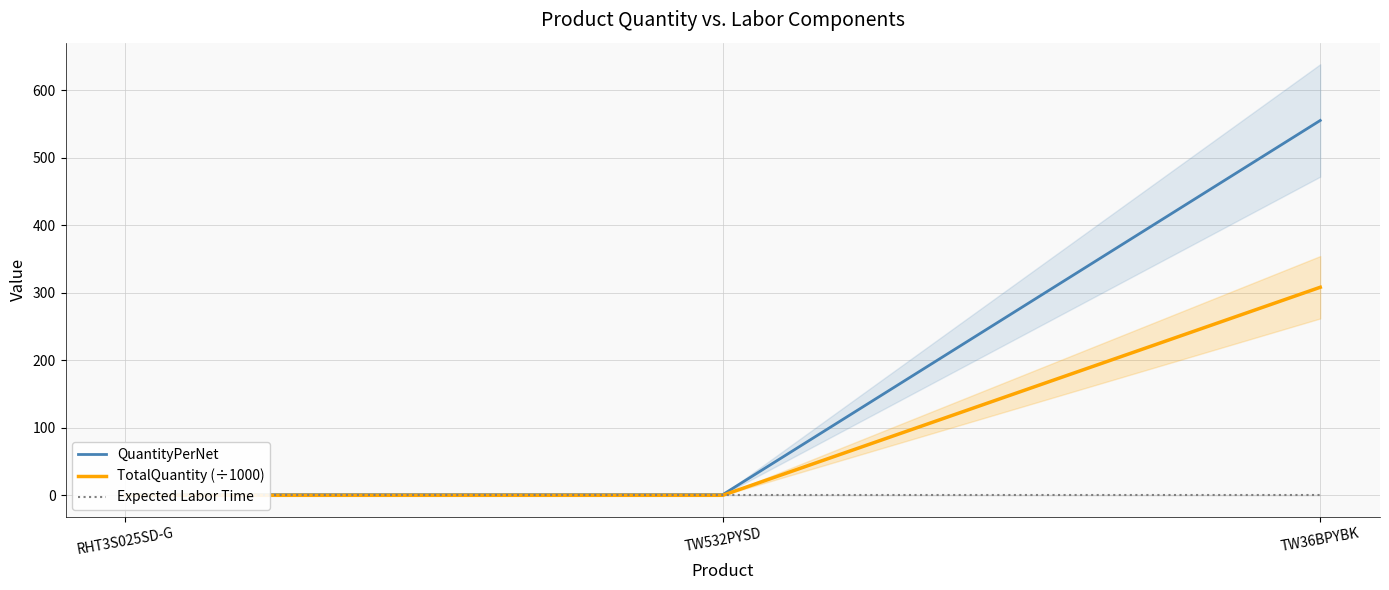

Is this an area chart (filled region under the line)?

No